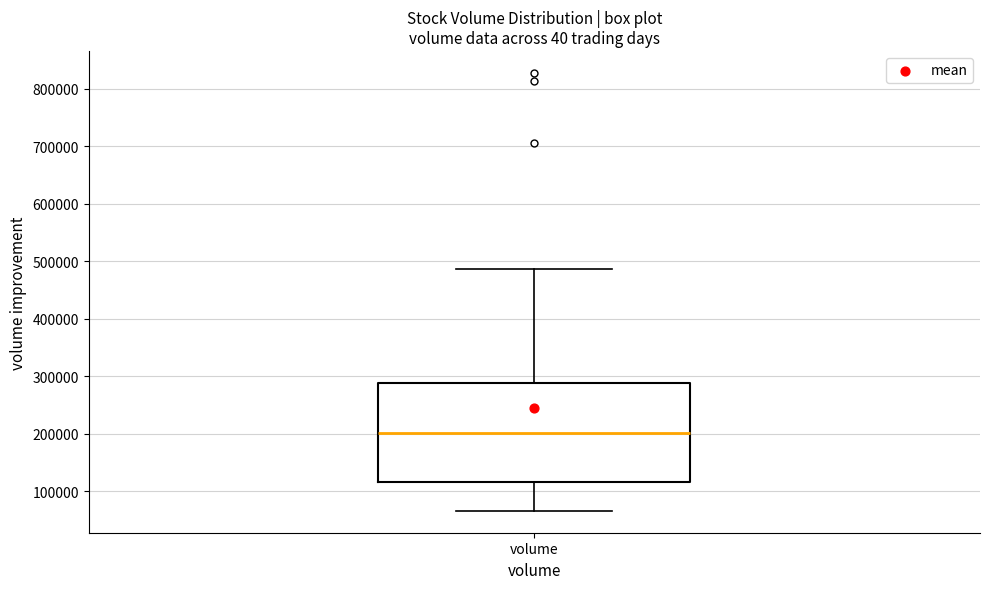

Transcribe this box plot: give where the median line is, the range the box spans, and where the two whiskers end, as read against the y-axis. The values are not printed on the chart, so give them approximately, as read against the axis.

median 200000, box 120000 to 290000, whiskers 70000 to 490000